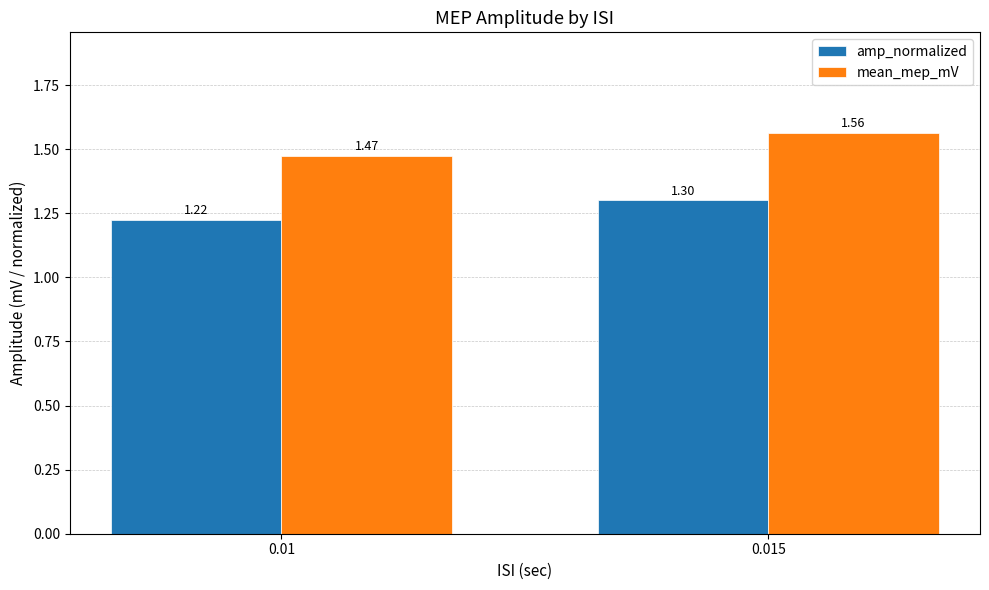

What is the sum of the amp_normalized values at 0.015 and 0.01?

2.5